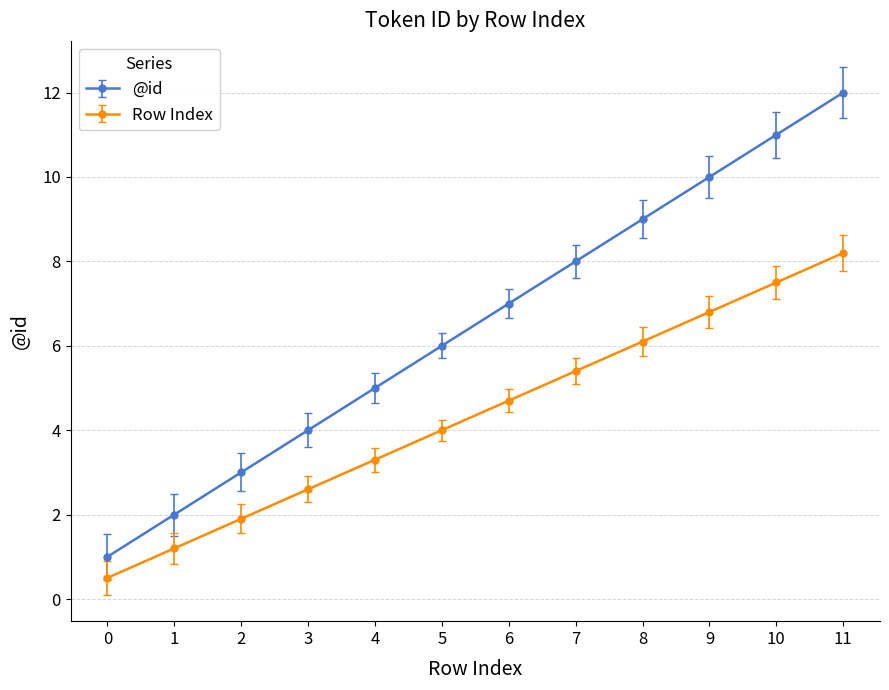

How many data points does each series have?

12